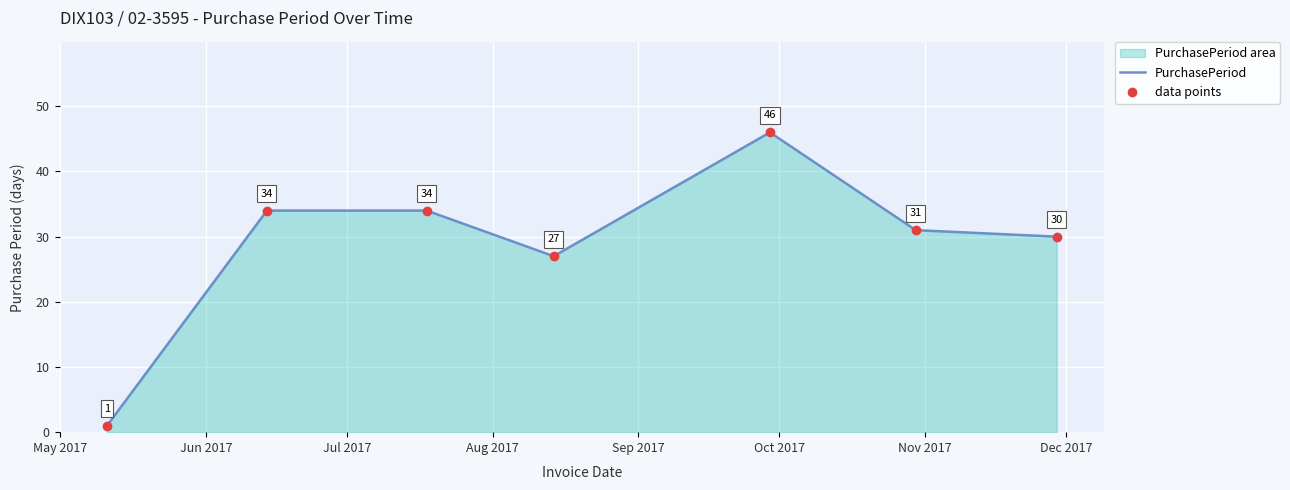

Between Oct 2017 and Nov 2017, which series saw the biggest shift?

PurchasePeriod